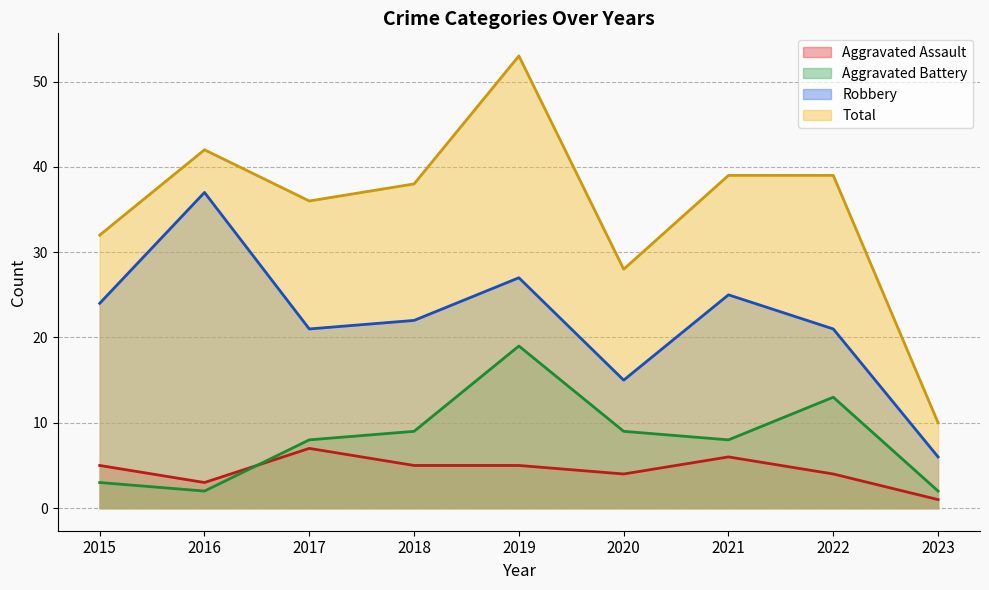

Does the chart have visible grid lines?

Yes